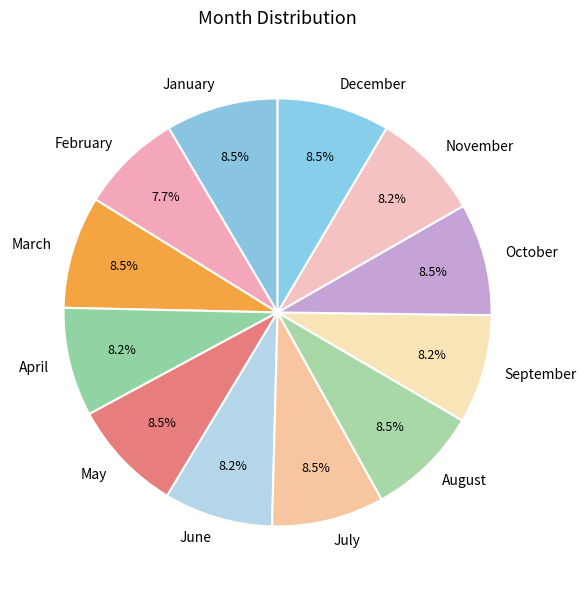

To the nearest percent, what is the combined percentage of January and August?

17%